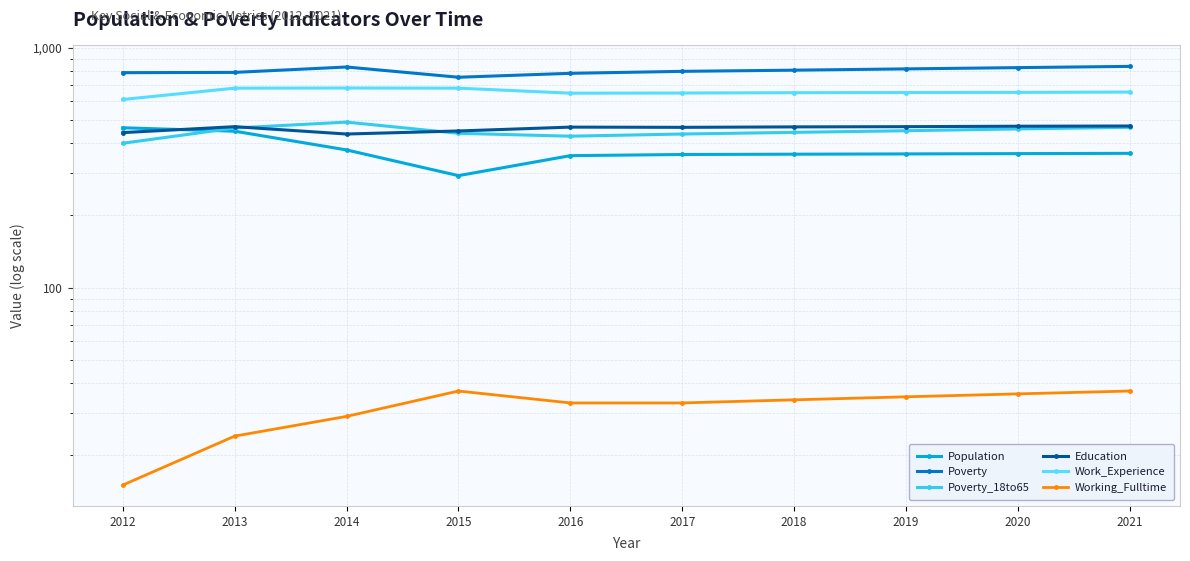

Reading left to right, extract all data points from this chart.

Population: 2012=464	2013=449	2014=375	2015=293	2016=355	2017=359	2018=360	2019=361	2020=362	2021=363
Poverty: 2012=788	2013=790	2014=832	2015=754	2016=783	2017=798	2018=807	2019=817	2020=827	2021=837
Poverty_18to65: 2012=400	2013=463	2014=490	2015=440	2016=428	2017=437	2018=444	2019=451	2020=459	2021=466
Education: 2012=443	2013=469	2014=437	2015=450	2016=467	2017=466	2018=468	2019=469	2020=471	2021=472
Work_Experience: 2012=609	2013=679	2014=680	2015=679	2016=647	2017=648	2018=650	2019=651	2020=652	2021=654
Working_Fulltime: 2012=15	2013=24	2014=29	2015=37	2016=33	2017=33	2018=34	2019=35	2020=36	2021=37